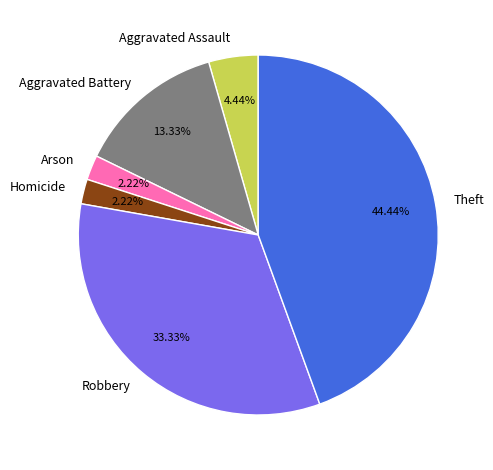

What percentage is the Robbery slice, to the nearest percent?

33%